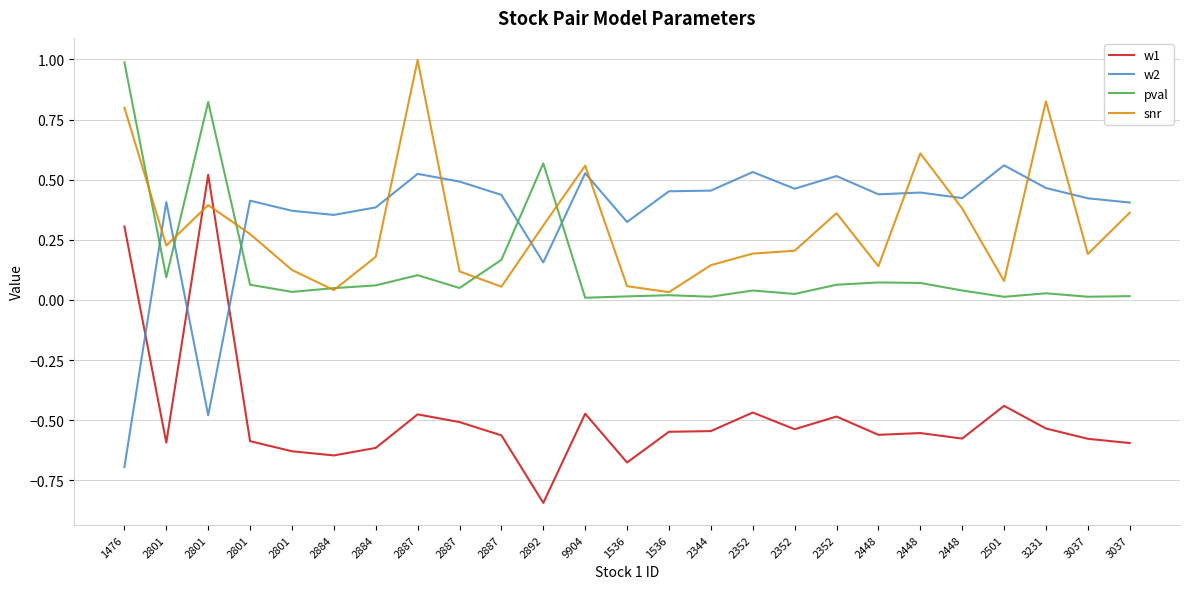

What is the average value of the snr series?

0.3